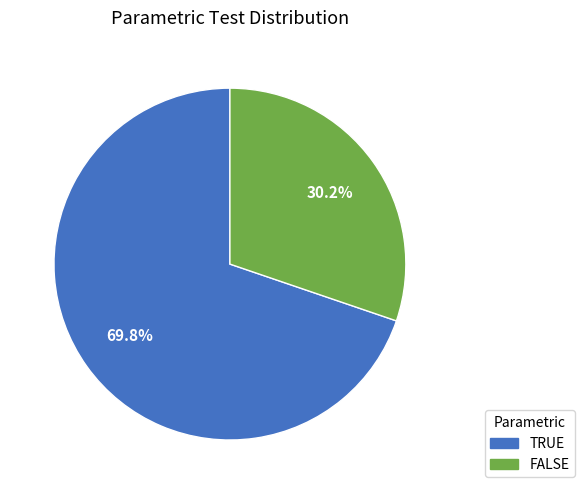

Approximately how many times larger is the value at TRUE compared to FALSE?

2.3